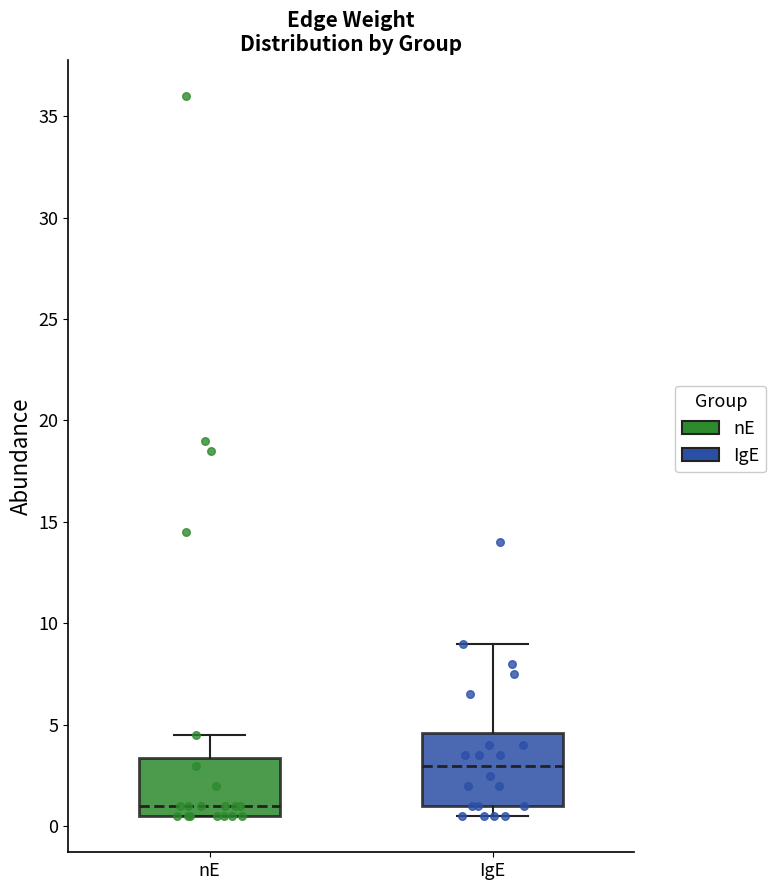

Comparing the boxes themselves (not the whiskers), which one is the tallest?

IgE